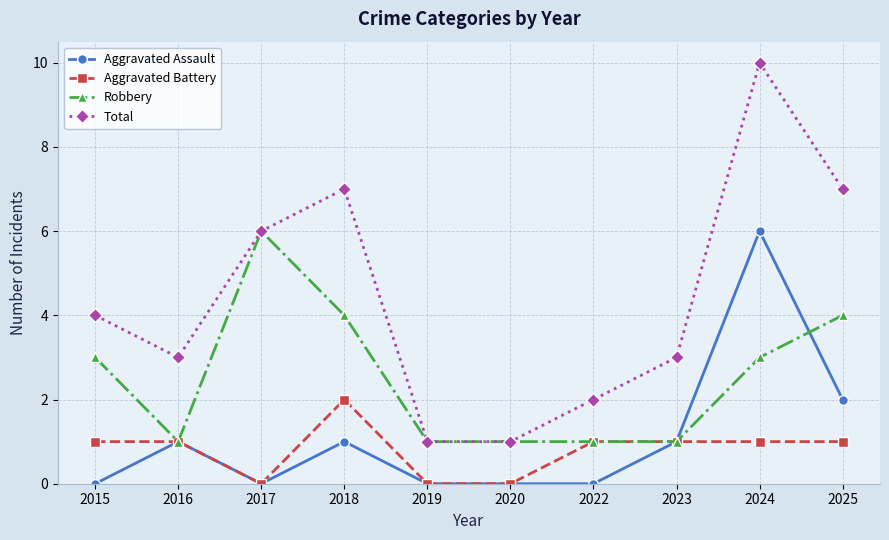

Which series has the largest total across all categories?

Total